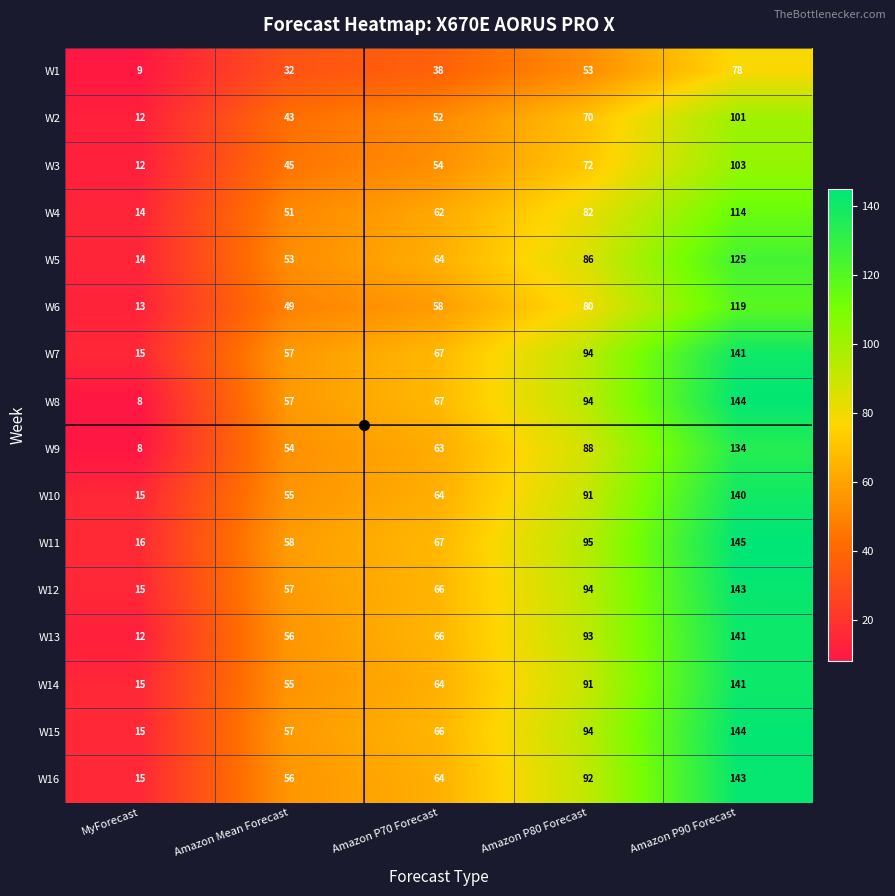

Between MyForecast and Amazon P90 Forecast, which series saw the biggest shift?

W8